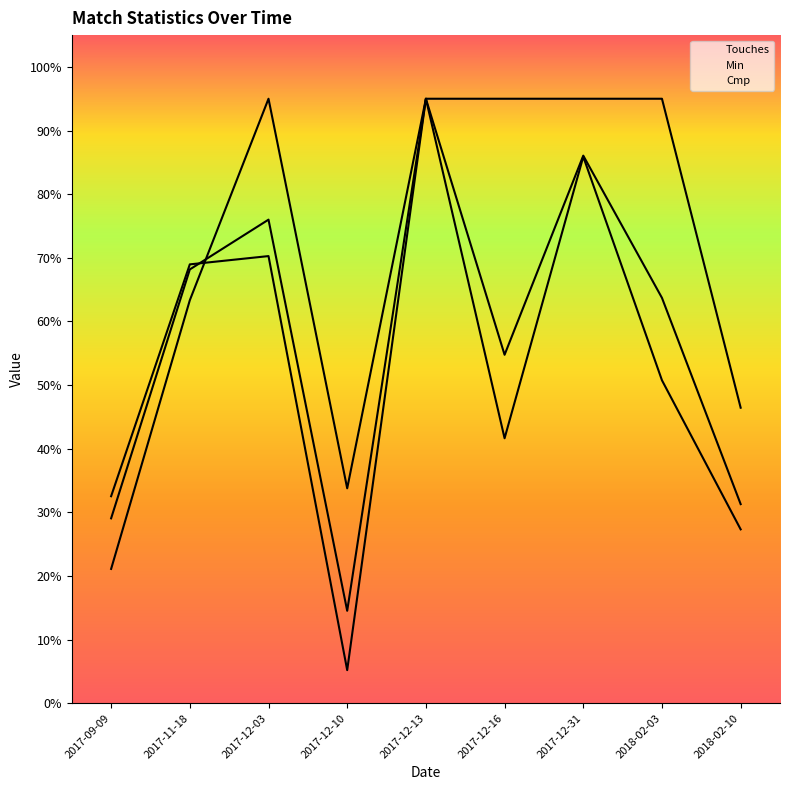

What is the sum of all Cmp values?

477.6